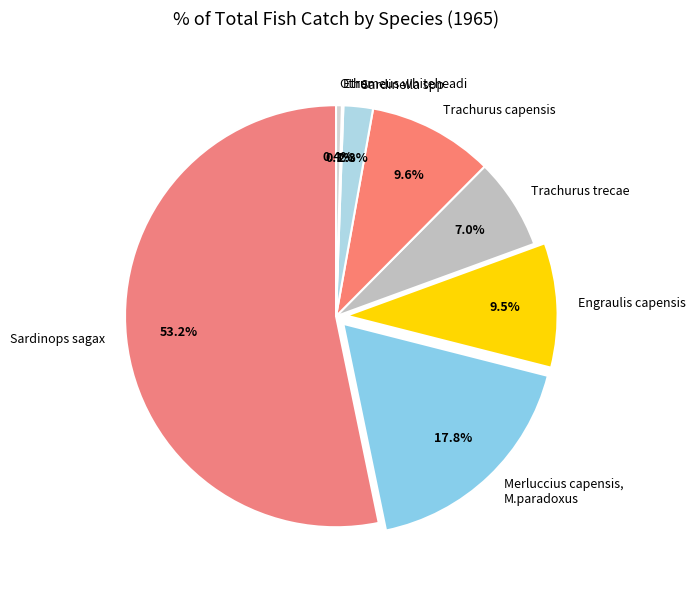

Which slice is the largest?

Sardinops sagax